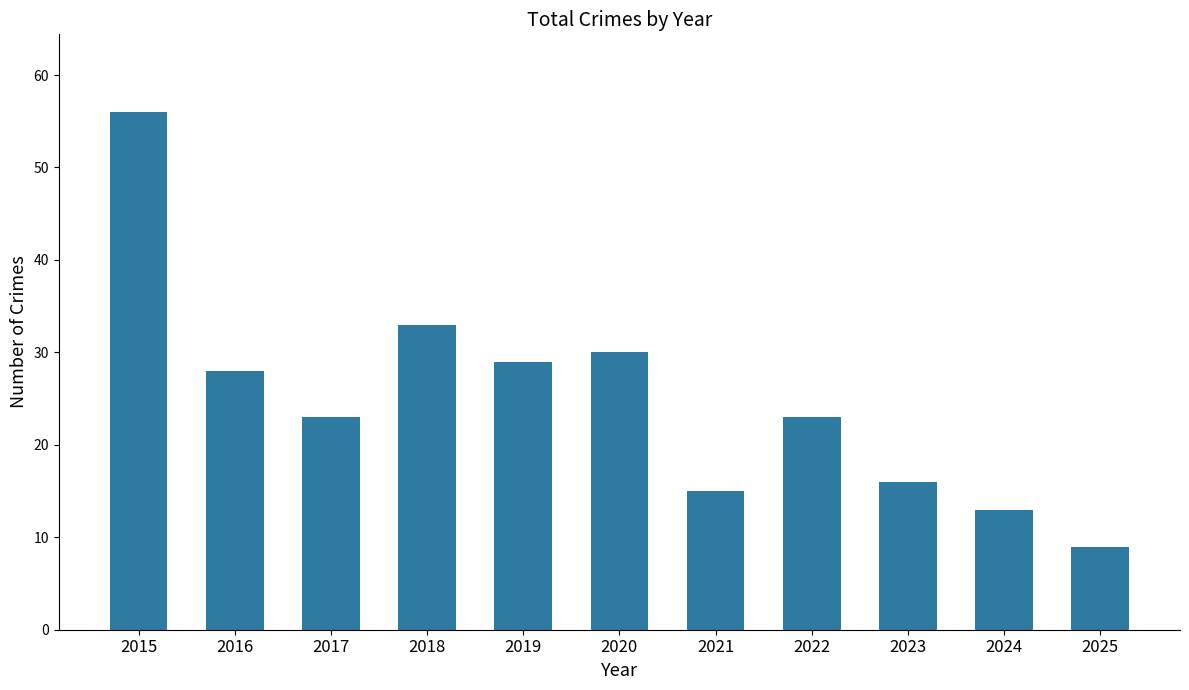

The chart shows a value of 33 at 2022. True or false?

False